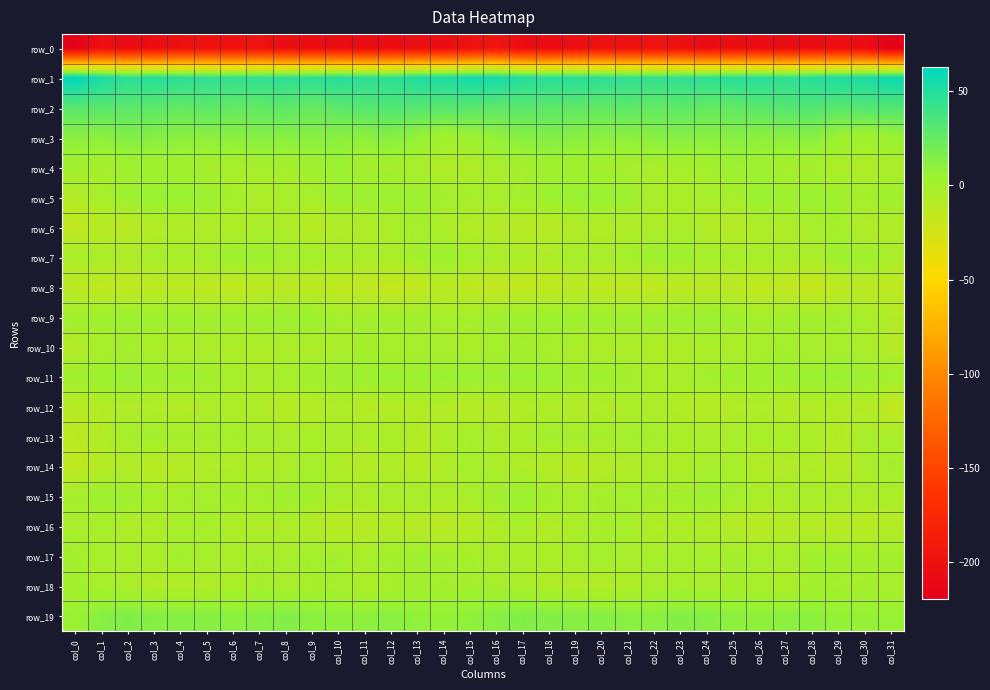

How many categories are shown in the chart?

32